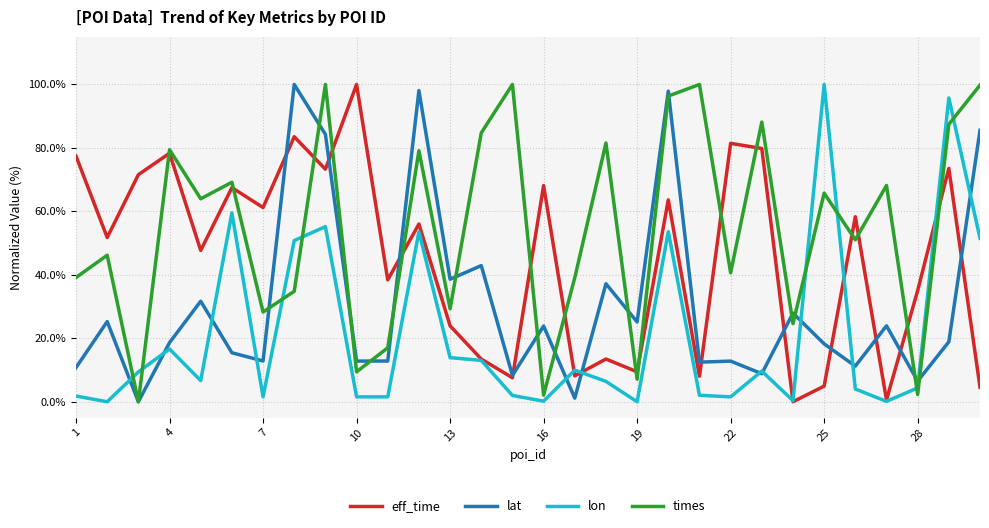

Which series has the largest total across all categories?

times